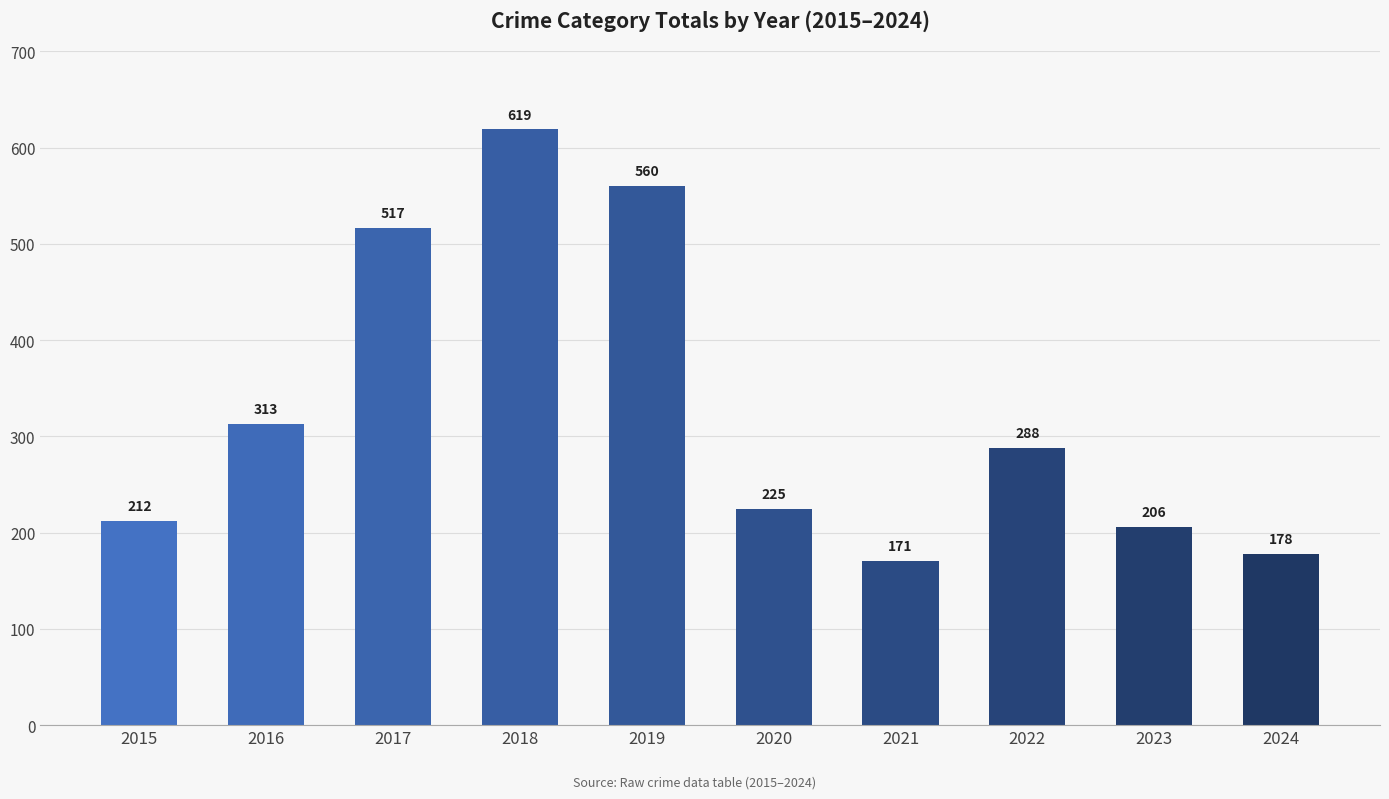

Count the number of categories in the chart.

10